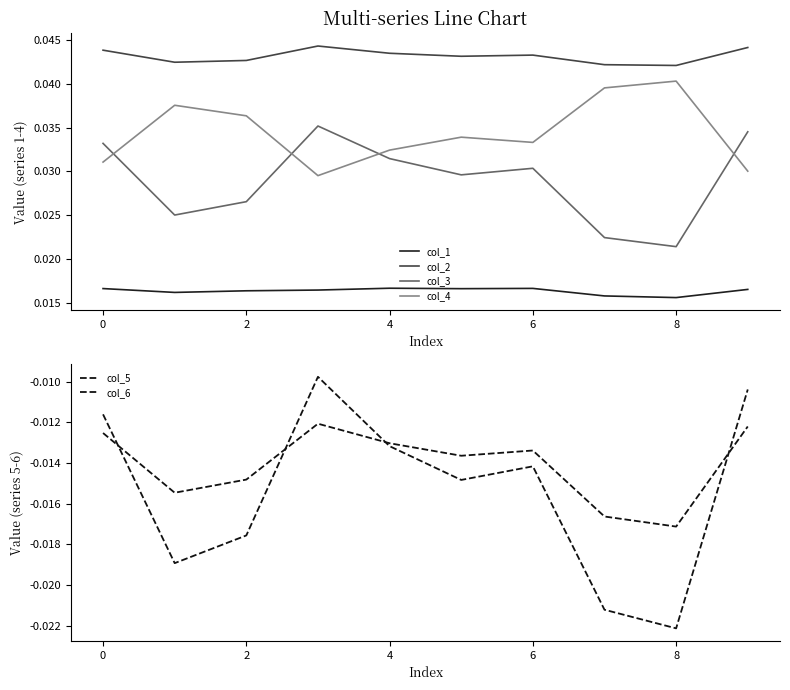

What are all the series names shown in the legend?

col_1, col_2, col_3, col_4, col_5, col_6